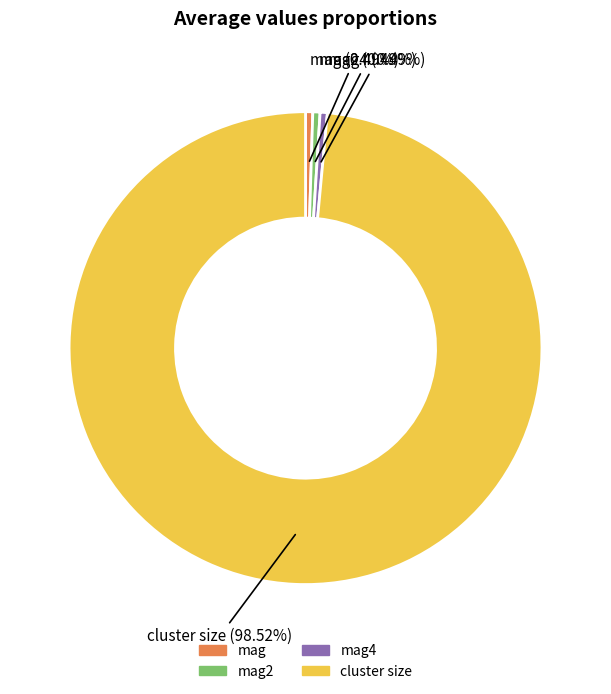

Is there a majority slice in this chart?

Yes